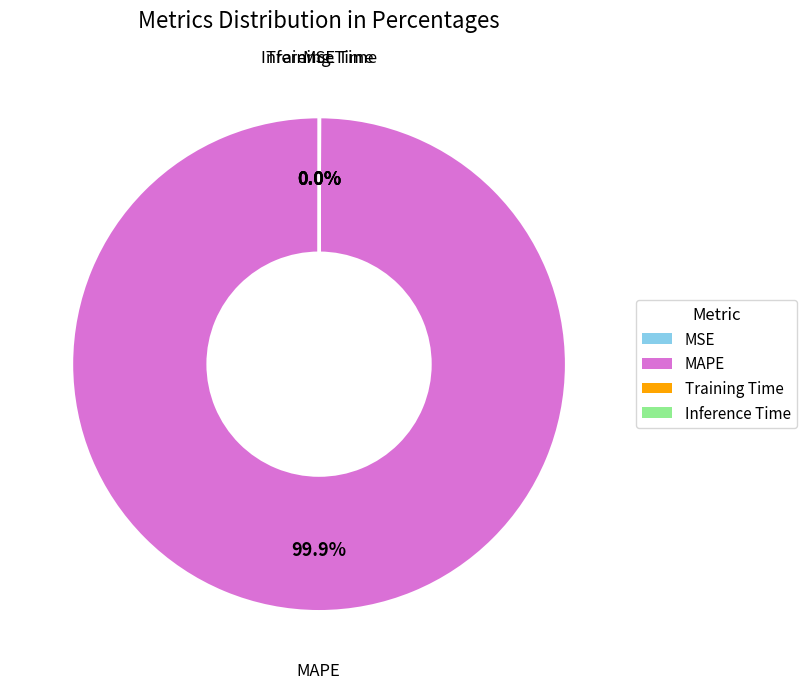

Is there any slice that represents more than half of the pie?

Yes